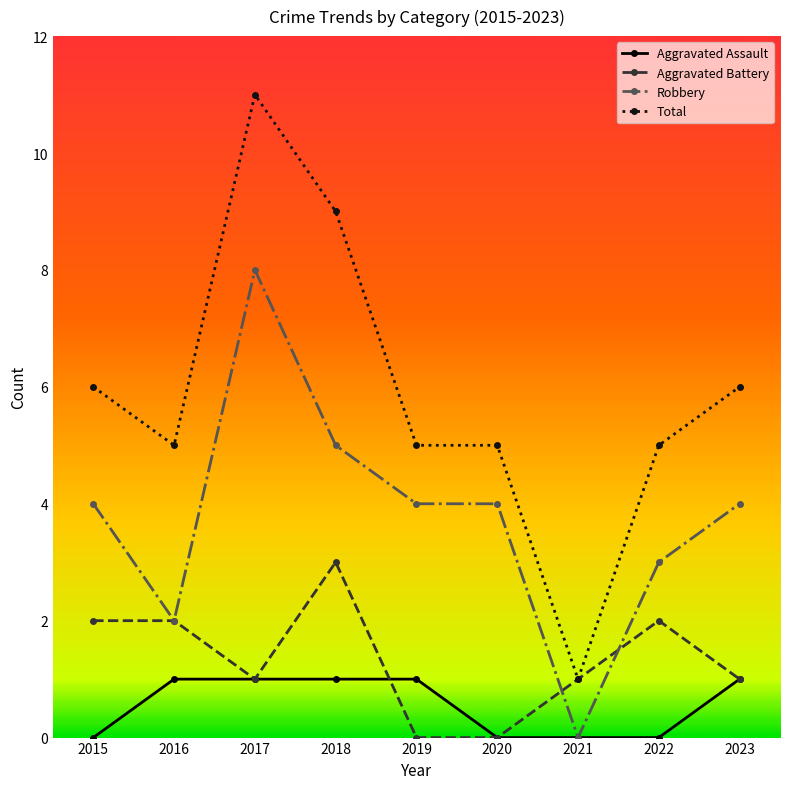

Is it true that Total equals 7 at 2017?

False